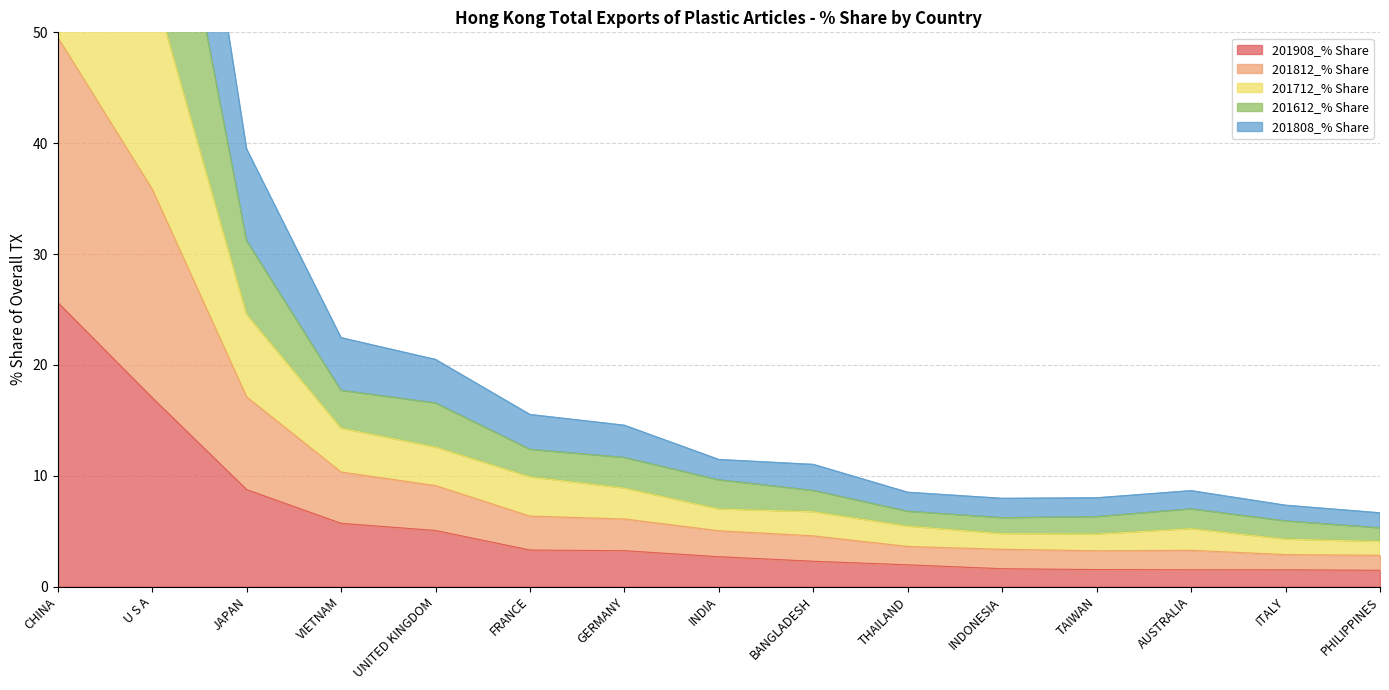

The 201908_% Share series shows 2.3 at BANGLADESH. True or false?

True